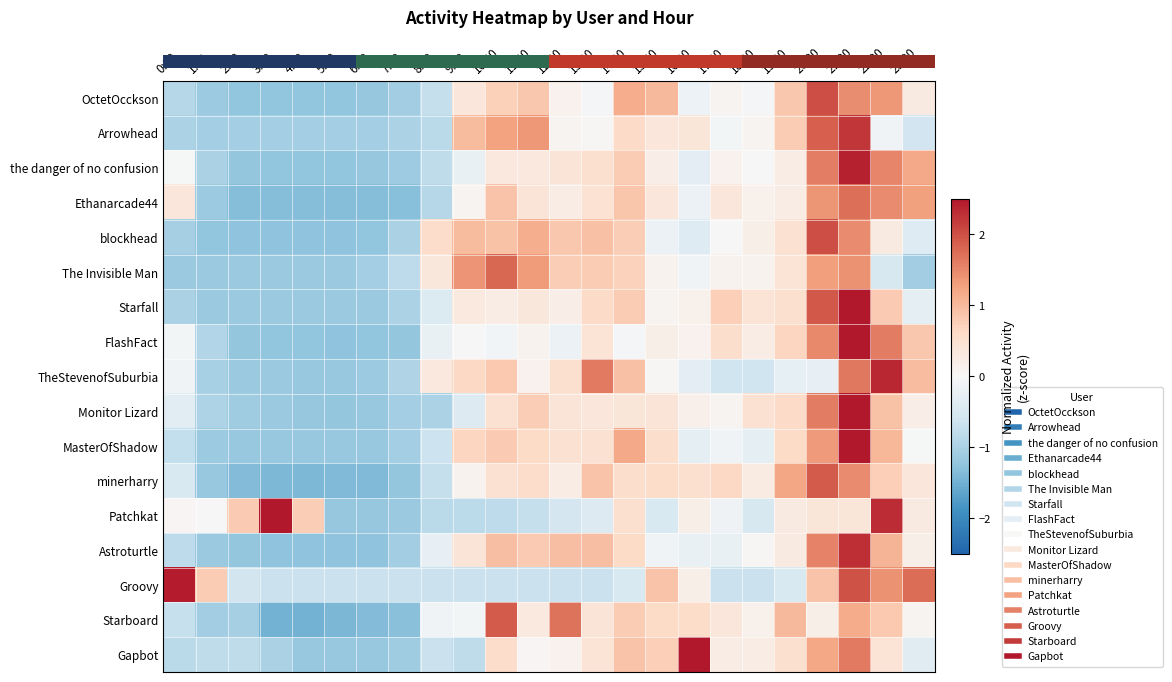

Reading left to right, transcribe all the data shown in this chart.

row_0: -0.9	-1.1	-1.2	-1.2	-1.2	-1.2	-1.2	-1.1	-0.7	0.4	0.7	0.8	0.1	-0.0	1.1	1.0	-0.2	0.1	-0.0	0.8	2.0	1.5	1.4	0.3
row_1: -1.0	-1.1	-1.1	-1.1	-1.1	-1.1	-1.1	-1.0	-0.8	1.0	1.3	1.4	0.1	0.0	0.6	0.4	0.4	-0.1	0.1	0.8	1.9	2.2	-0.1	-0.6
row_2: -0.0	-1.0	-1.2	-1.2	-1.2	-1.2	-1.2	-1.1	-0.8	-0.2	0.3	0.3	0.4	0.5	0.8	0.2	-0.3	0.1	-0.0	0.2	1.6	2.4	1.5	1.2
row_3: 0.4	-1.1	-1.3	-1.3	-1.3	-1.3	-1.3	-1.3	-0.9	0.1	0.9	0.4	0.2	0.5	0.9	0.4	-0.2	0.4	0.2	0.2	1.4	1.7	1.5	1.3
row_4: -1.0	-1.2	-1.3	-1.3	-1.3	-1.3	-1.2	-1.0	0.5	1.0	0.9	1.1	0.9	0.9	0.8	-0.2	-0.4	-0.0	0.2	0.5	2.0	1.5	0.3	-0.4
row_5: -1.2	-1.2	-1.2	-1.2	-1.2	-1.2	-1.1	-0.8	0.3	1.4	1.8	1.3	0.8	0.8	0.7	0.1	-0.1	0.1	0.1	0.4	1.3	1.4	-0.5	-1.1
row_6: -1.0	-1.2	-1.2	-1.2	-1.2	-1.2	-1.2	-1.0	-0.4	0.3	0.2	0.3	0.2	0.6	0.8	0.1	0.1	0.8	0.4	0.5	1.9	2.6	0.8	-0.3
row_7: -0.1	-0.9	-1.2	-1.2	-1.2	-1.3	-1.2	-1.2	-0.2	0.0	-0.1	0.1	-0.2	0.4	-0.0	0.2	0.1	0.5	0.2	0.7	1.5	2.7	1.6	0.9
row_8: -0.1	-1.0	-1.2	-1.2	-1.2	-1.2	-1.1	-0.9	0.3	0.6	0.8	0.1	0.5	1.6	0.9	0.0	-0.3	-0.6	-0.6	-0.3	-0.2	1.6	2.3	1.0
row_9: -0.4	-1.0	-1.1	-1.2	-1.2	-1.2	-1.2	-1.1	-1.0	-0.4	0.5	0.8	0.4	0.4	0.4	0.4	0.2	0.1	0.5	0.6	1.6	2.9	0.9	0.2
row_10: -0.8	-1.1	-1.2	-1.2	-1.2	-1.2	-1.2	-1.1	-0.6	0.7	0.8	0.6	0.5	0.5	1.2	0.5	-0.3	-0.1	-0.3	0.6	1.3	2.6	1.0	-0.0
row_11: -0.5	-1.2	-1.4	-1.4	-1.4	-1.4	-1.4	-1.2	-0.7	0.1	0.5	0.6	0.2	0.9	0.5	0.6	0.5	0.6	0.3	1.2	1.9	1.5	0.8	0.4
row_12: 0.0	0.0	0.8	3.0	0.8	-1.2	-1.2	-1.2	-0.8	-0.8	-0.8	-0.7	-0.6	-0.4	0.5	-0.5	0.2	-0.1	-0.5	0.3	0.4	0.4	2.3	0.3
row_13: -0.8	-1.2	-1.2	-1.3	-1.3	-1.3	-1.3	-1.1	-0.2	0.4	1.0	0.8	0.9	0.9	0.6	-0.1	-0.2	-0.2	0.0	0.3	1.5	2.3	1.1	0.2
row_14: 2.5	0.8	-0.6	-0.7	-0.7	-0.7	-0.7	-0.7	-0.7	-0.7	-0.7	-0.7	-0.7	-0.7	-0.5	0.9	0.2	-0.7	-0.7	-0.5	0.9	2.0	1.4	1.7
row_15: -0.7	-1.1	-1.0	-1.5	-1.5	-1.4	-1.4	-1.3	-0.1	-0.1	1.9	0.3	1.7	0.4	0.8	0.6	0.6	0.4	0.1	1.0	0.2	1.2	0.8	0.1
row_16: -0.9	-0.8	-0.8	-1.0	-1.2	-1.2	-1.2	-1.1	-0.7	-0.8	0.6	0.0	0.1	0.4	0.9	0.7	2.8	0.2	0.2	0.5	1.2	1.6	0.4	-0.4